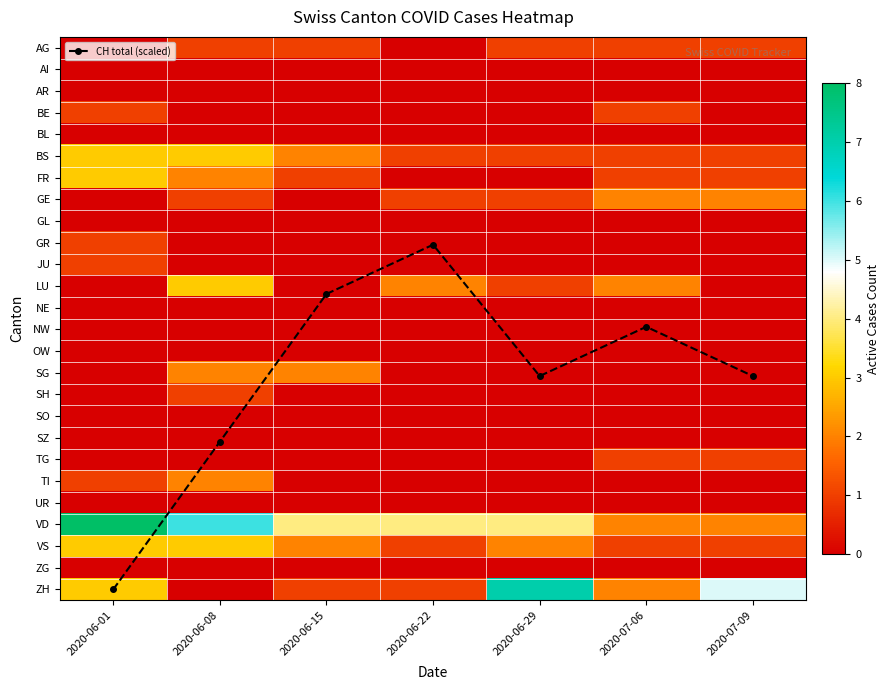

At how many categories does at least one series exceed 9?

7